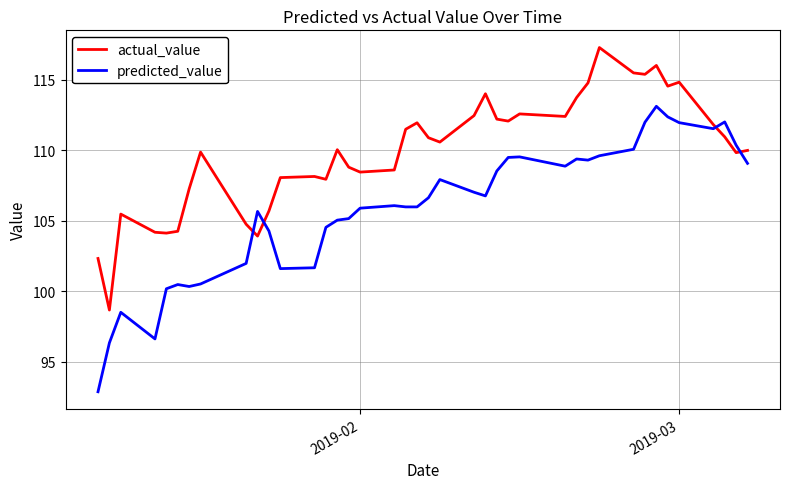

How many times do predicted_value and actual_value cross each other?

4